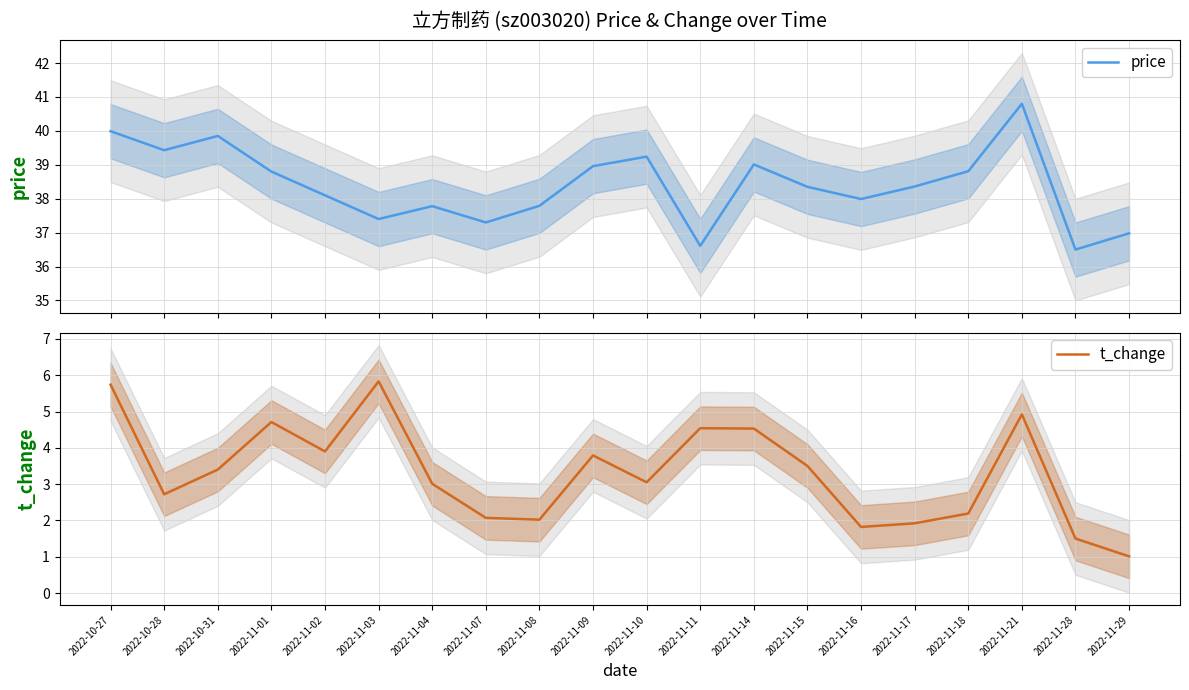

What is the label of the 8th point from the right?

2022-11-14